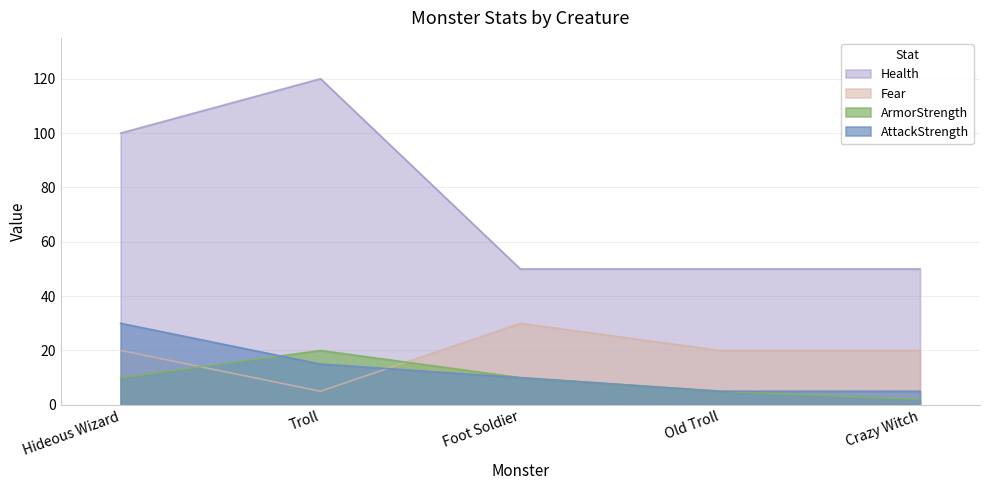

True or false: Fear and Health cross at least once.

False